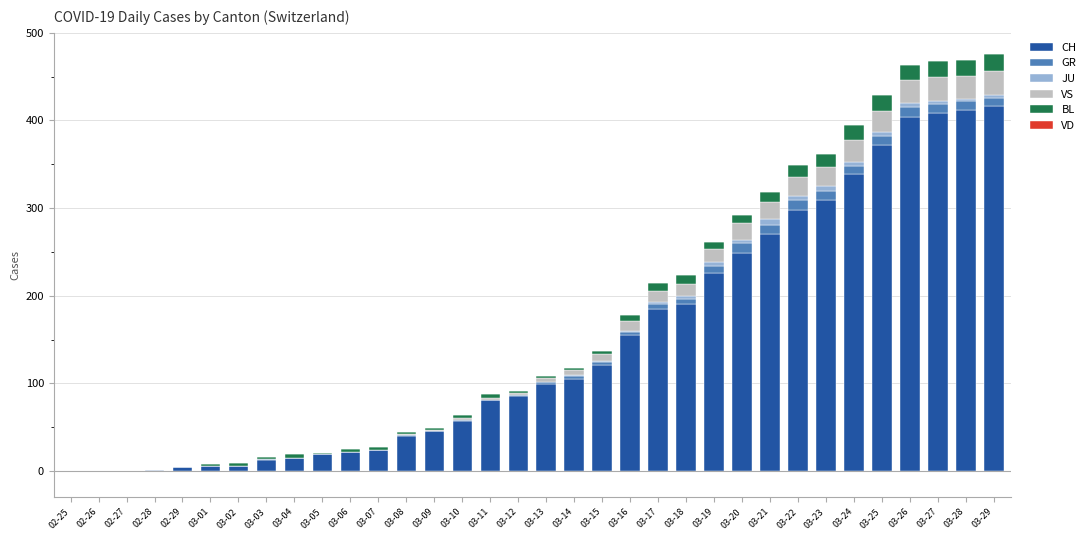

True or false: CH has a value of 249 at 03-20.

True